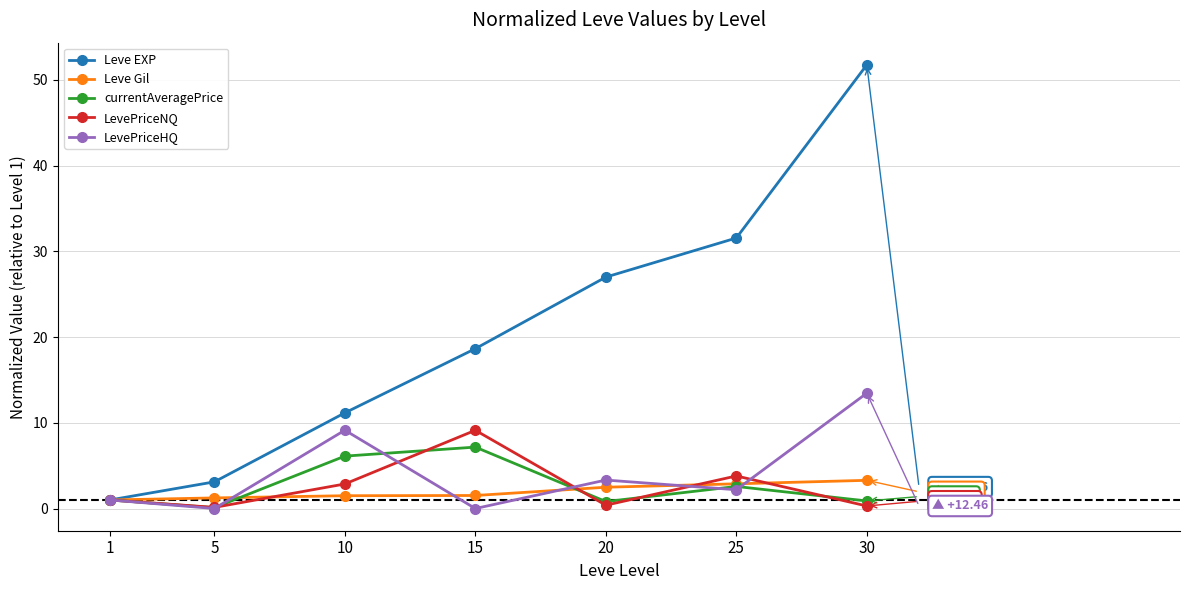

What is the greatest value displayed?

51.8